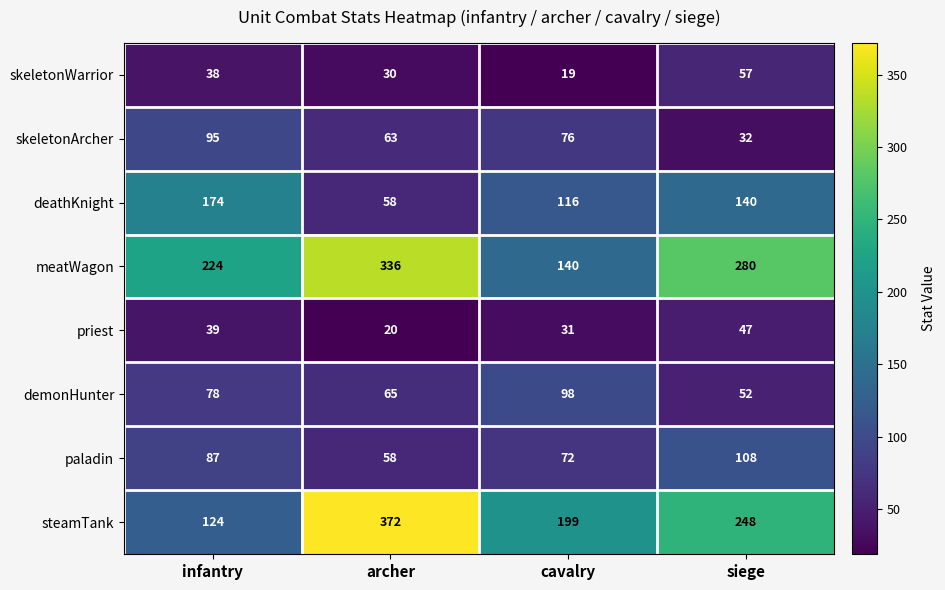

Is it true that skeletonArcher equals 76 at cavalry?

True